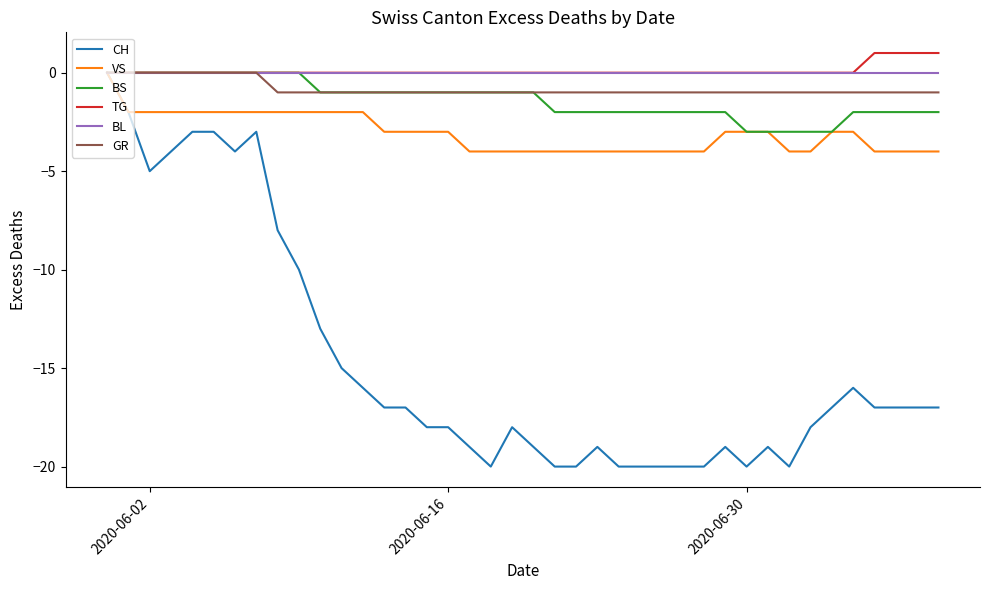

Which series has the widest spread of values?

CH